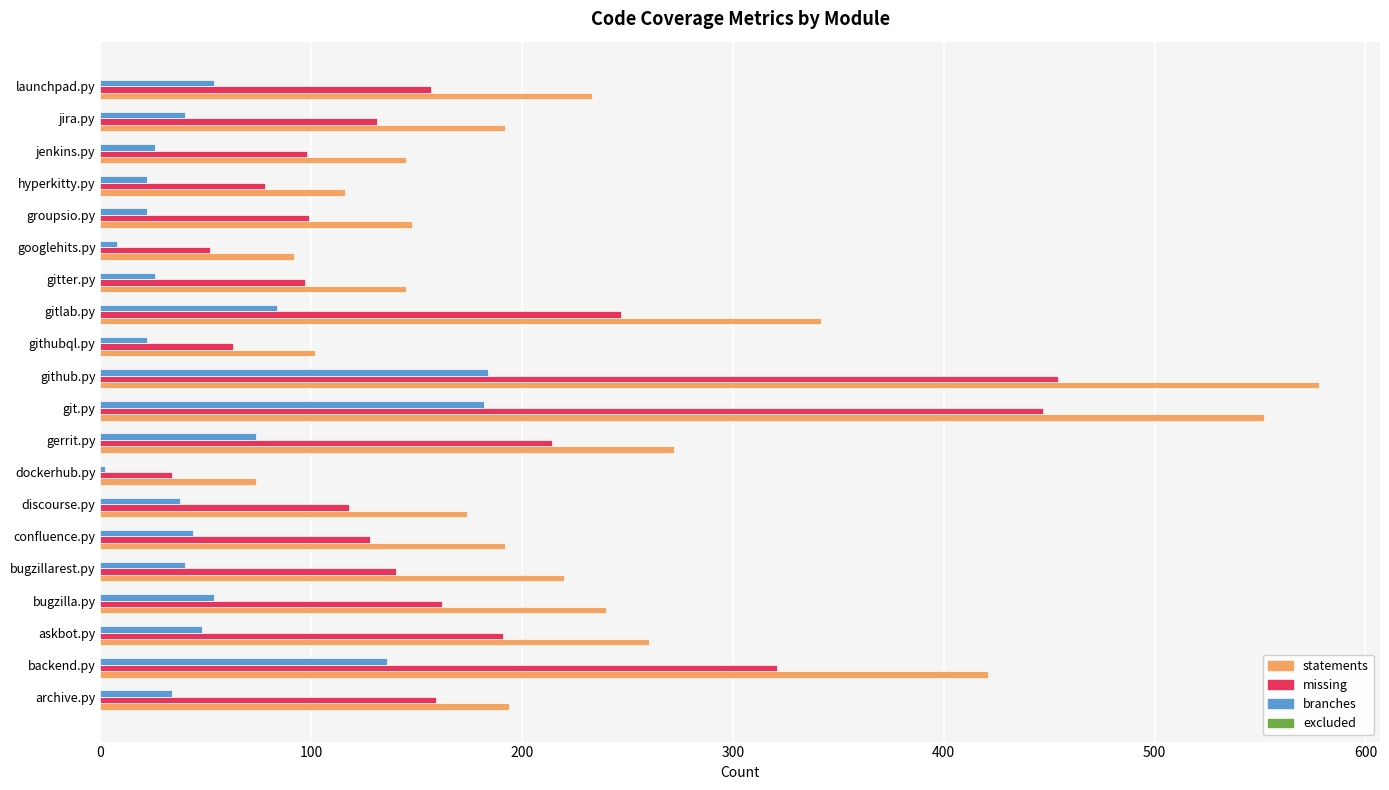

The missing series shows 34 at dockerhub.py. True or false?

True